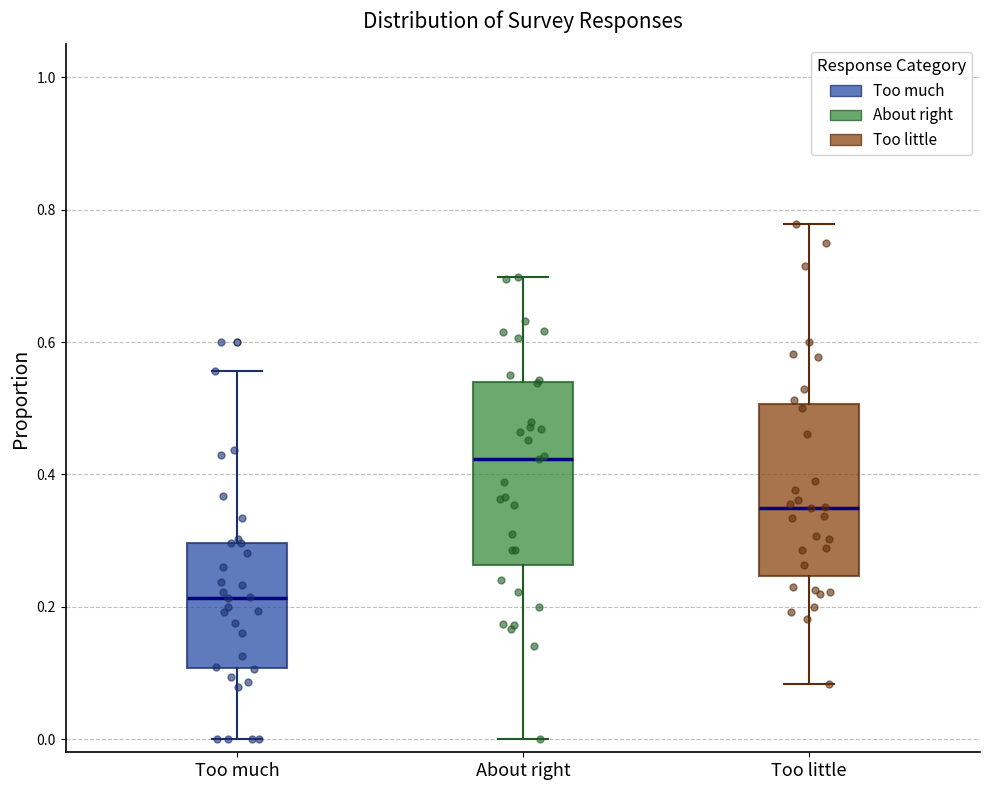

Reading left to right, read every box against the y-axis: the position of its median line, the range the box covers, and the ends of its whiskers. The values are not printed on the chart, so give them approximately, as read against the axis.

Too much: median 0.22, box 0.10 to 0.30, whiskers 0.00 to 0.56
About right: median 0.42, box 0.26 to 0.54, whiskers 0.00 to 0.70
Too little: median 0.34, box 0.24 to 0.50, whiskers 0.08 to 0.78